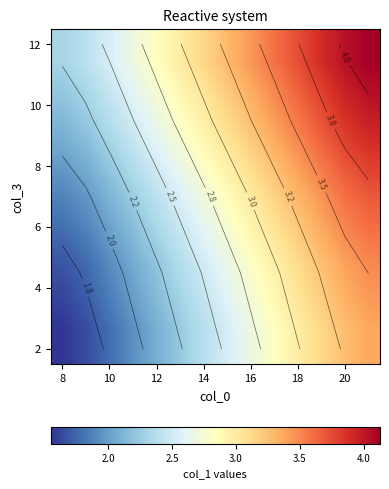

The row_4 series shows 3.1 at 6. True or false?

False